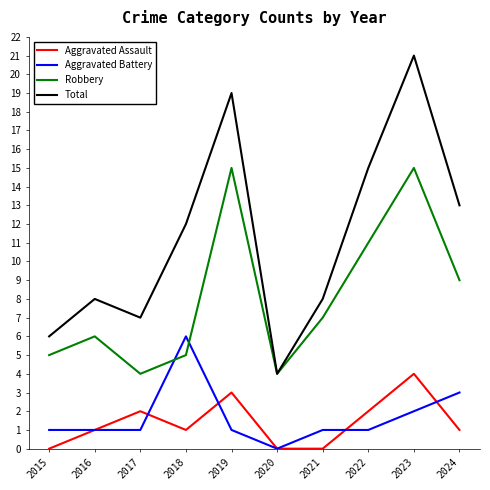

Rank the series at 2024 from highest to lowest value.

Total, Robbery, Aggravated Battery, Aggravated Assault